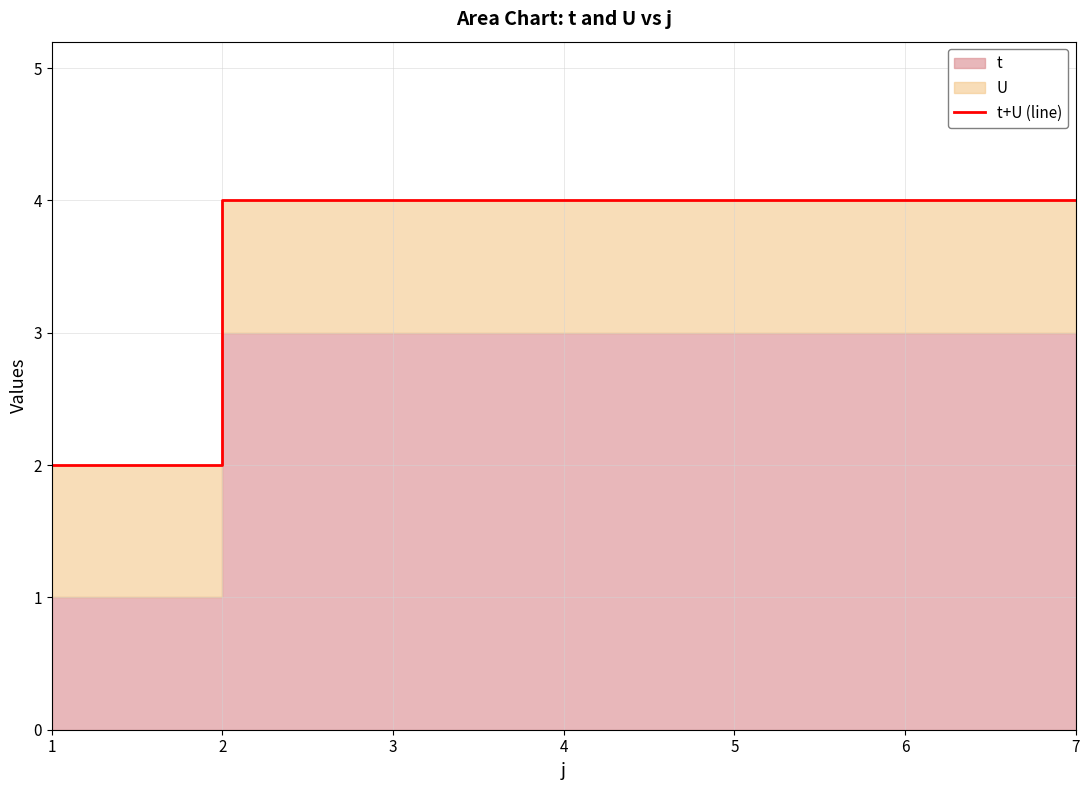

Between 5 and 7, which is larger?

5